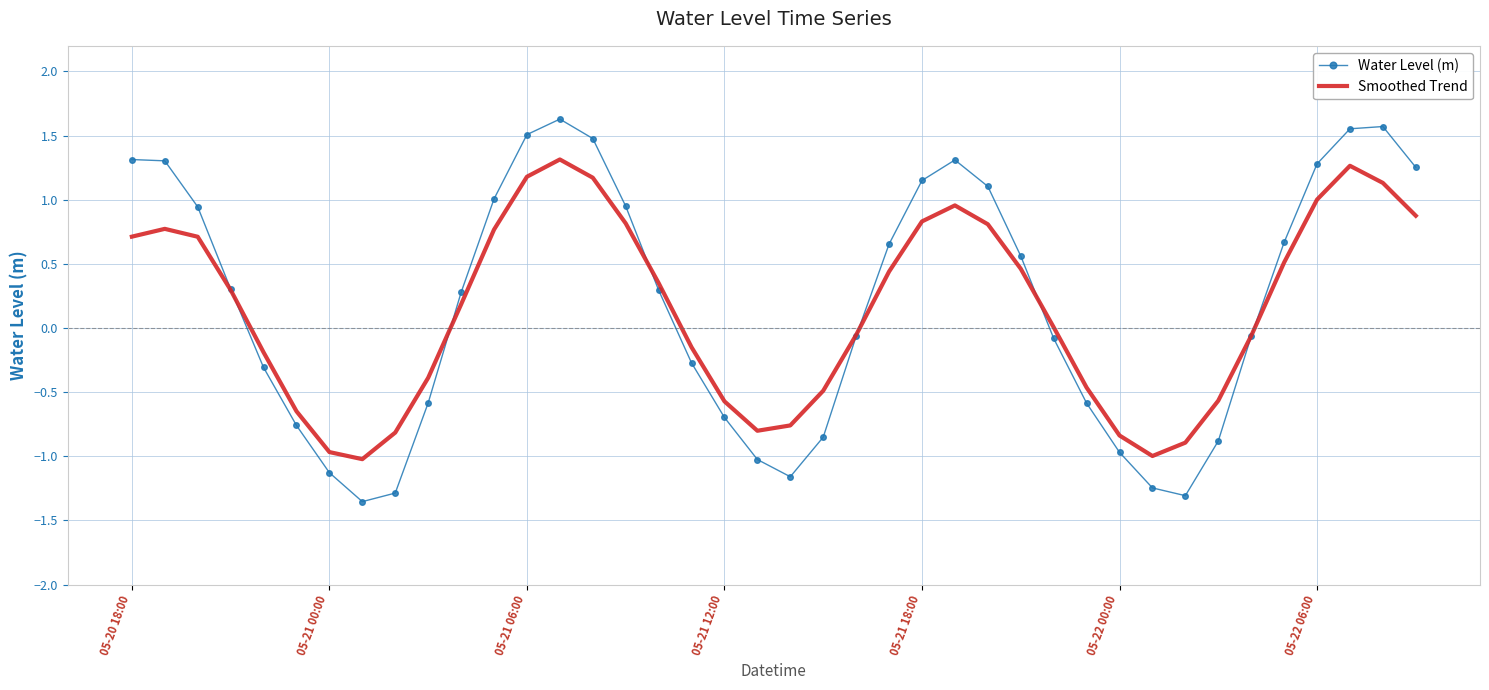

Which series has the largest total across all categories?

Water Level (m)